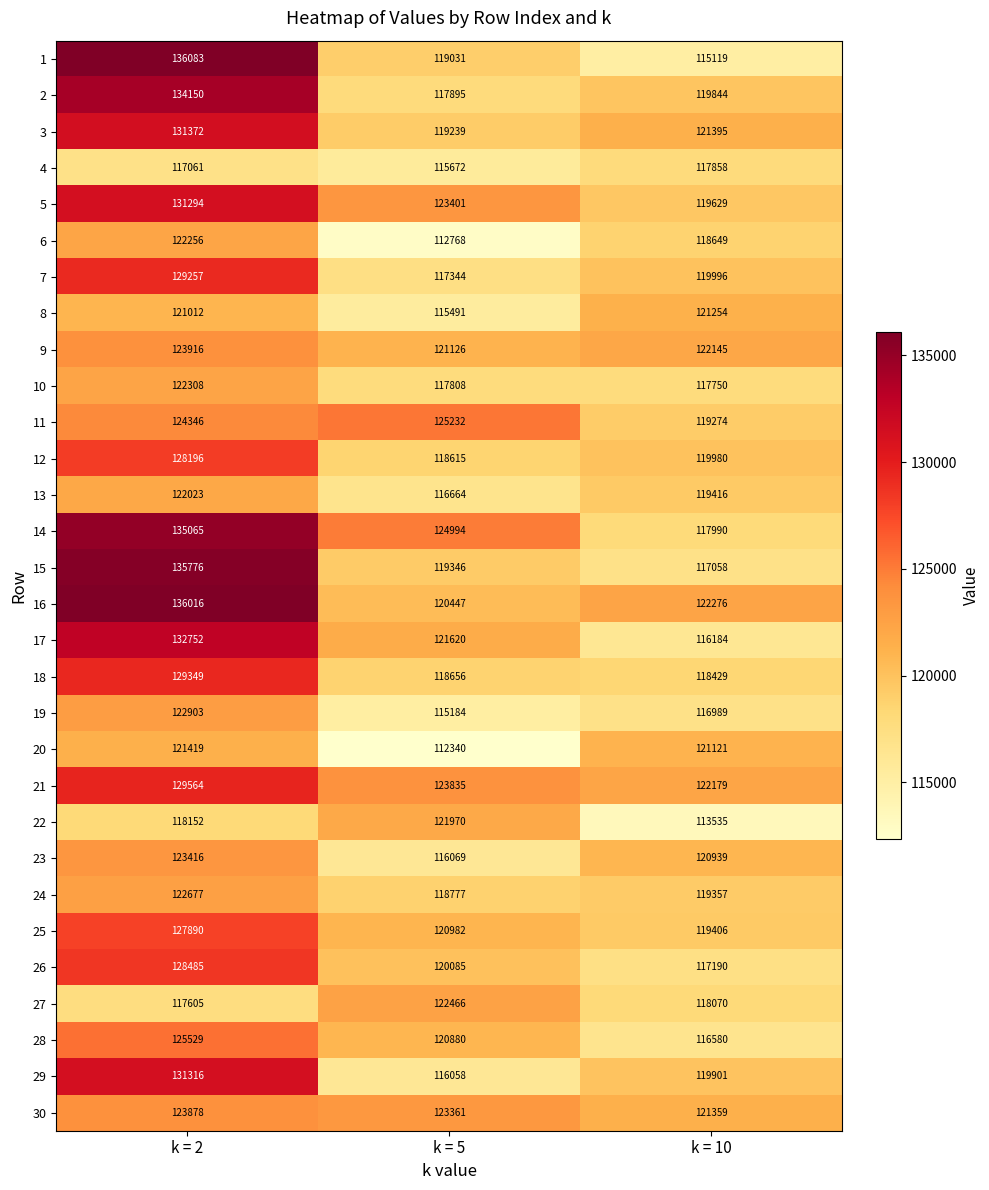

Which series has the largest range (max minus min)?

1